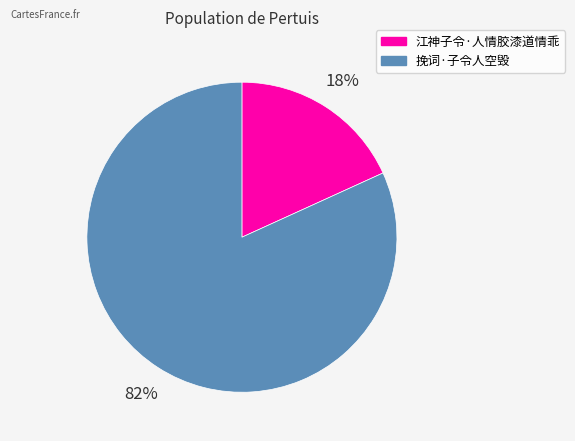

How many segments does this pie chart have?

2